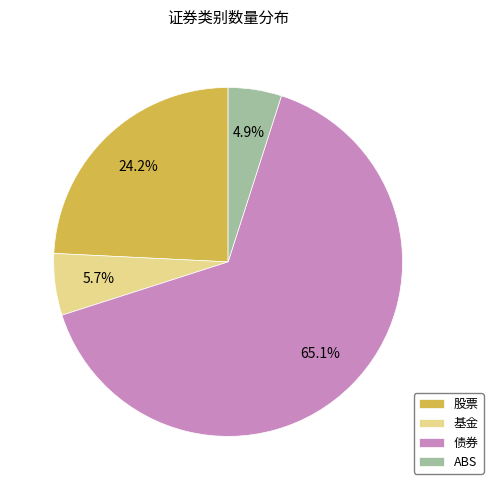

What is the majority slice?

债券